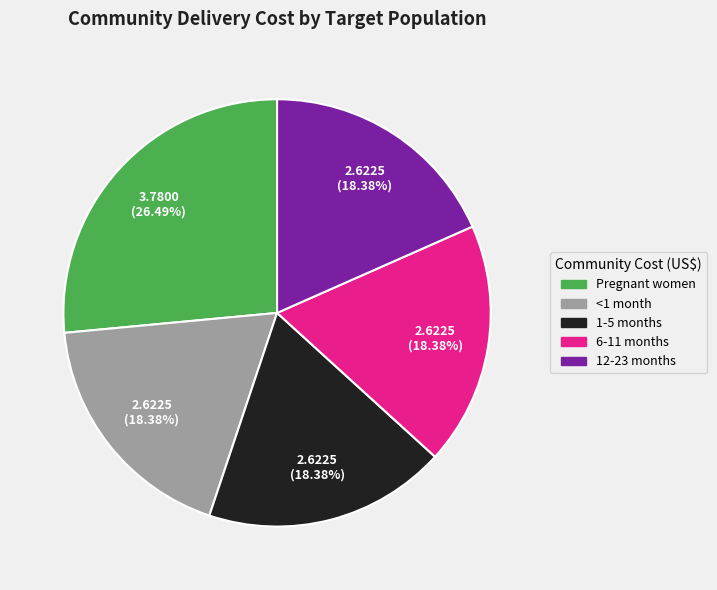

Count the number of slices in the pie.

5